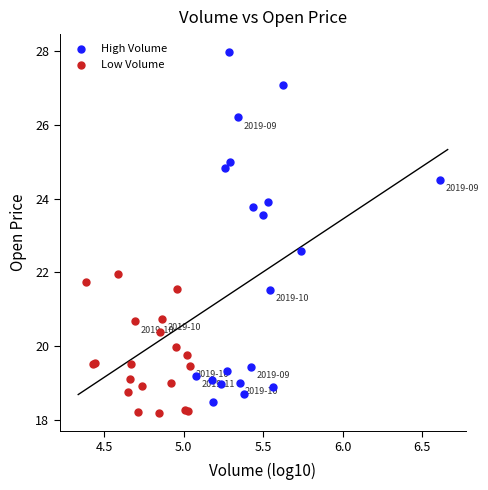

What are all the series names shown in the legend?

High Volume, Low Volume